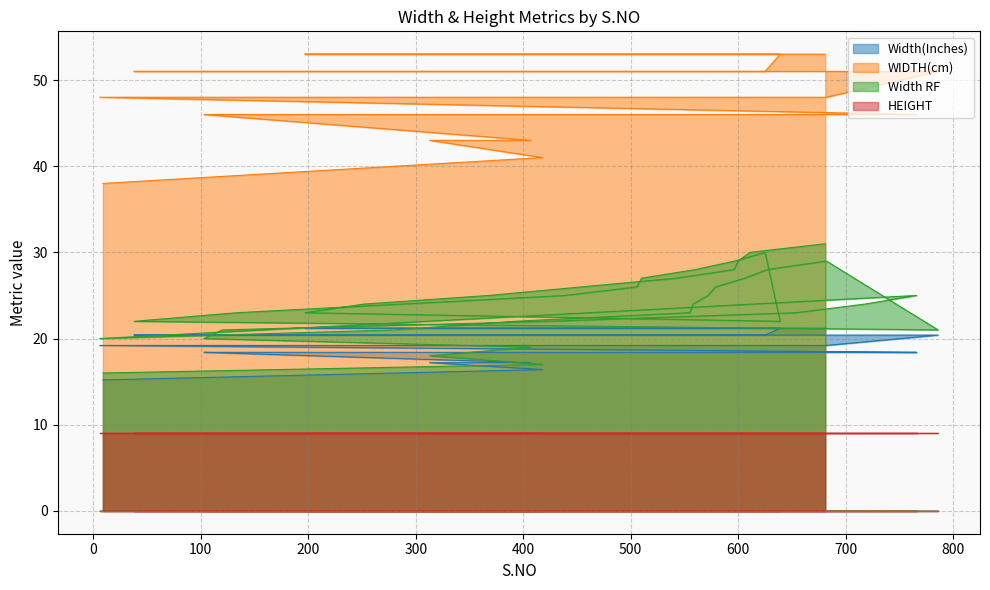

What is the difference between the Width RF values at 455 and 596?

2.0